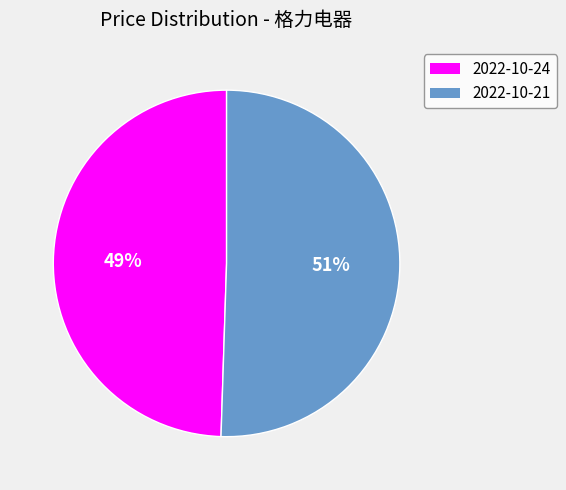

What is the largest slice in the pie chart?

2022-10-21